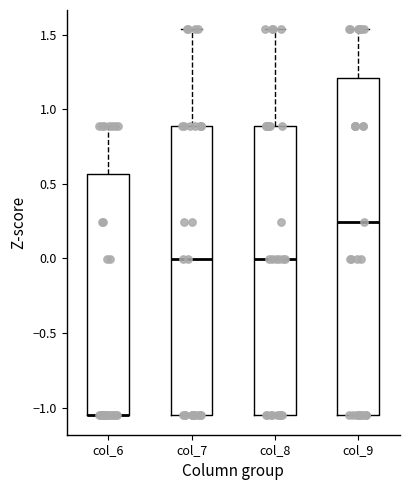

Comparing the boxes themselves (not the whiskers), which one is the tallest?

col_9